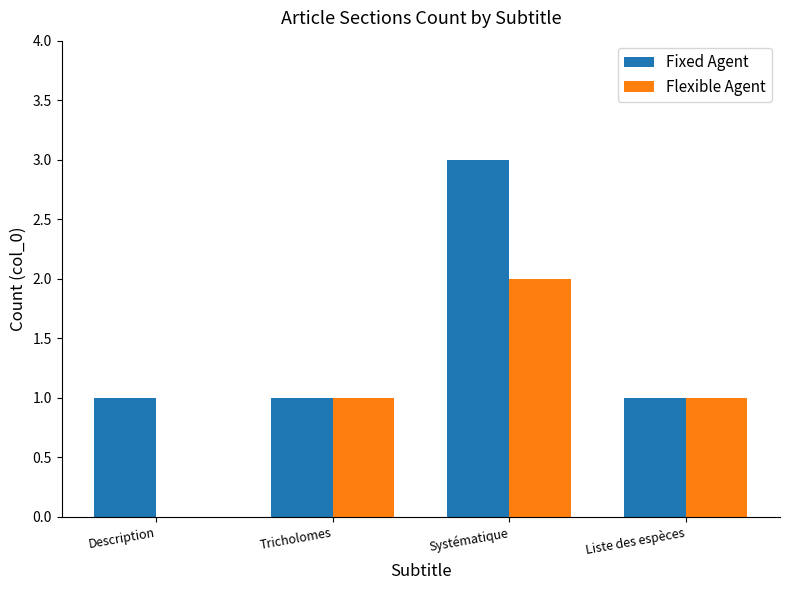

What is the maximum value for Fixed Agent?

3